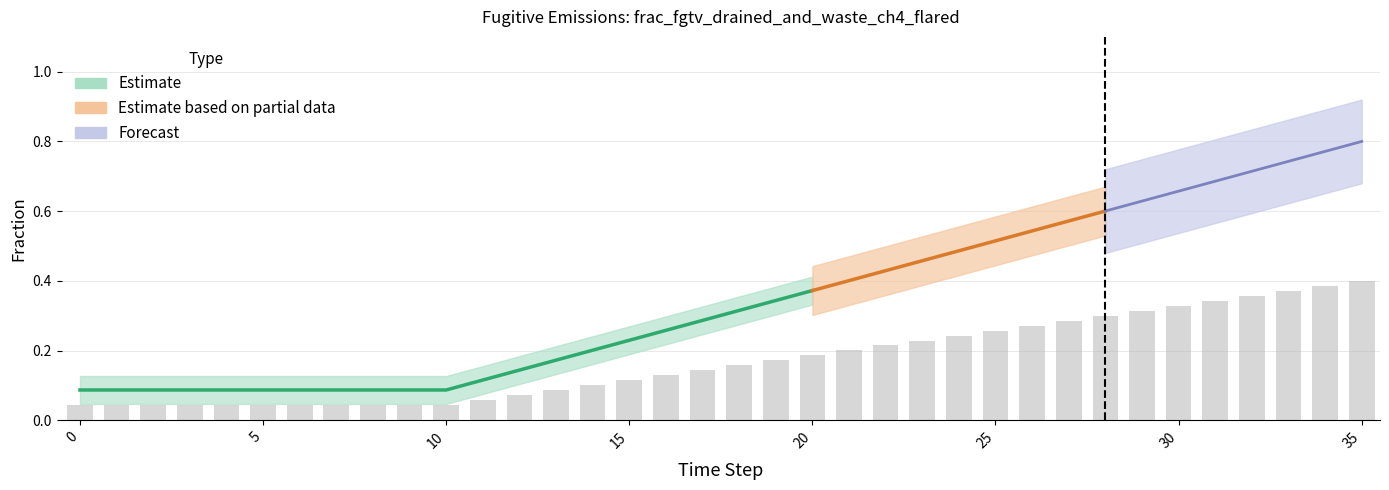

Rank the categories by lower_bound value from highest to lowest.

35, 34, 33, 32, 31, 30, 29, 28, 27, 26, 25, 24, 23, 22, 21, 20, 19, 18, 17, 16, 15, 14, 13, 12, 11, 0, 1, 2, 3, 4, 5, 6, 7, 8, 9, 10